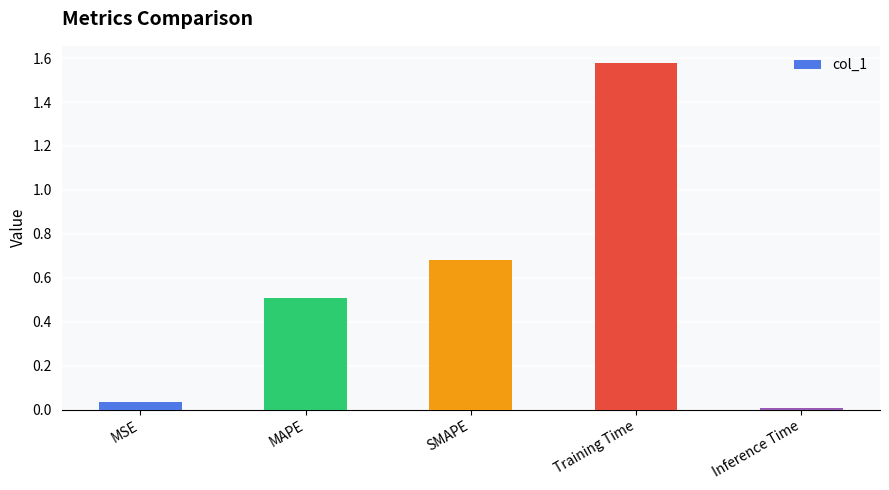

List the labels in order of value, smallest first.

Inference Time, MSE, MAPE, SMAPE, Training Time